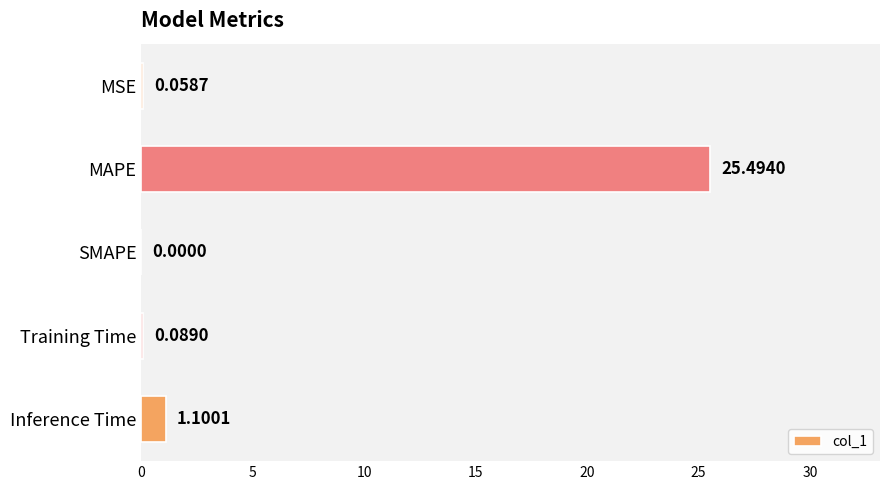

What is the change in value from MAPE to Inference Time?

-24.4